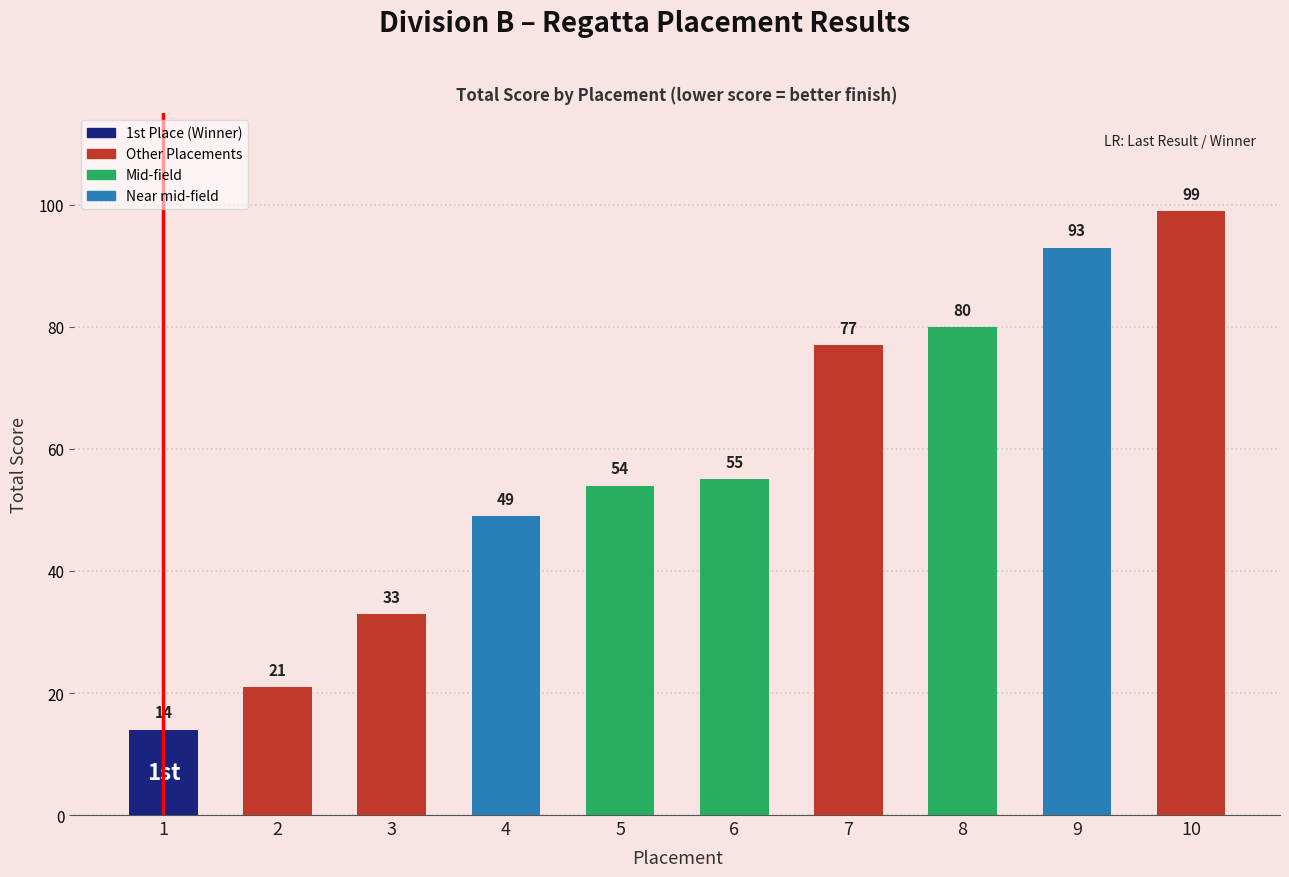

Does the chart contain any negative values?

No